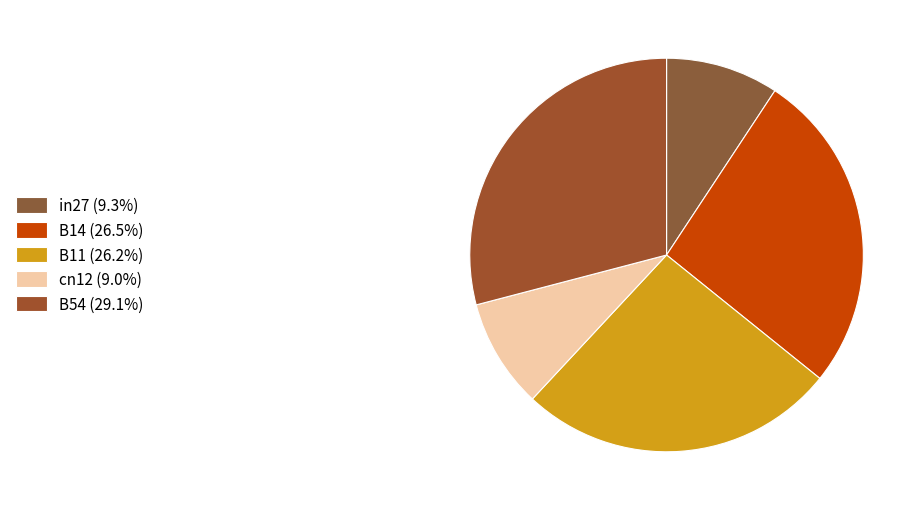

How many slices are in this pie chart?

5